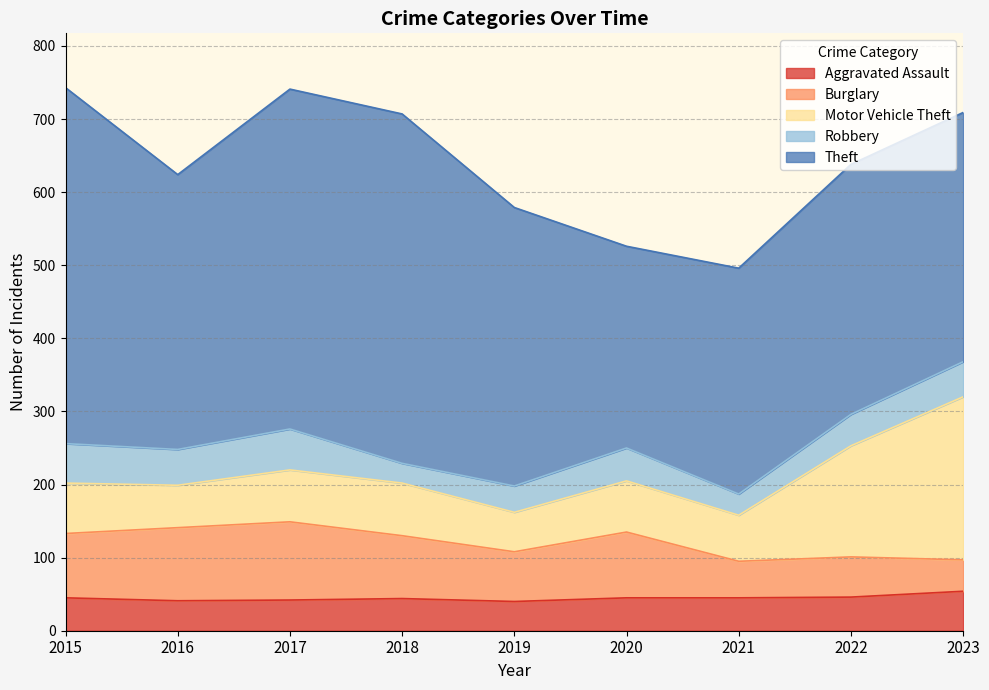

What is the maximum value for Burglary?

107